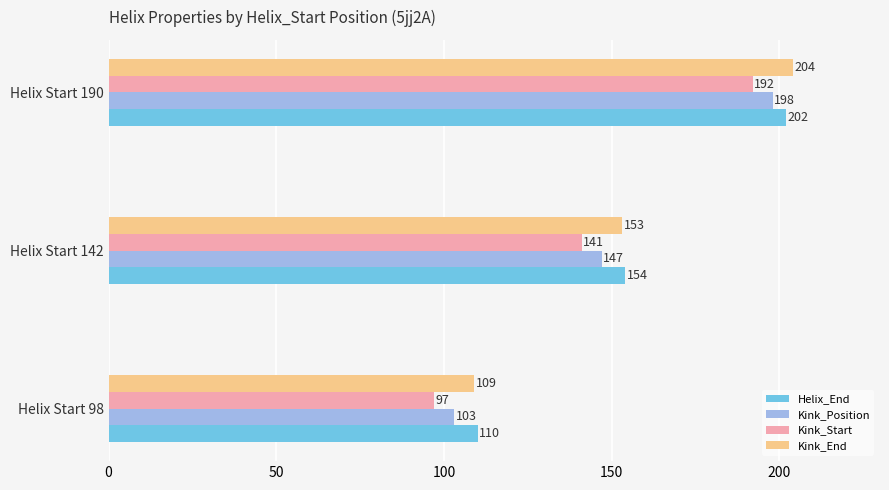

How many Kink_Position values are between 103 and 198?

3